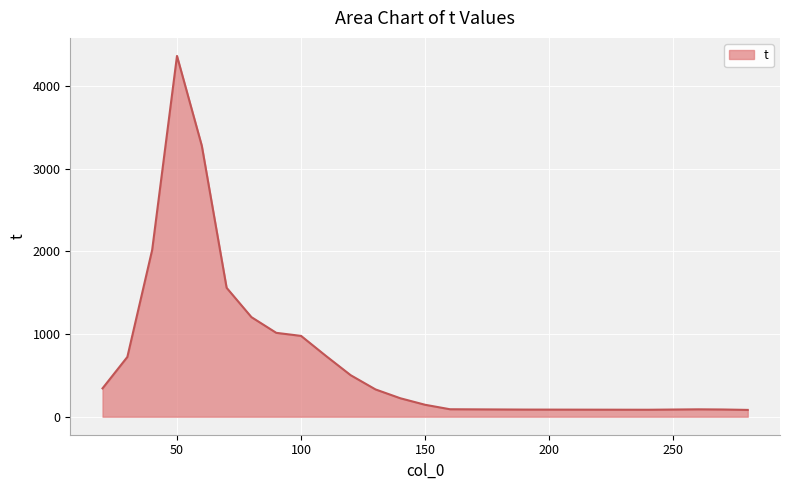

What is the difference between the maximum and minimum values?

4285